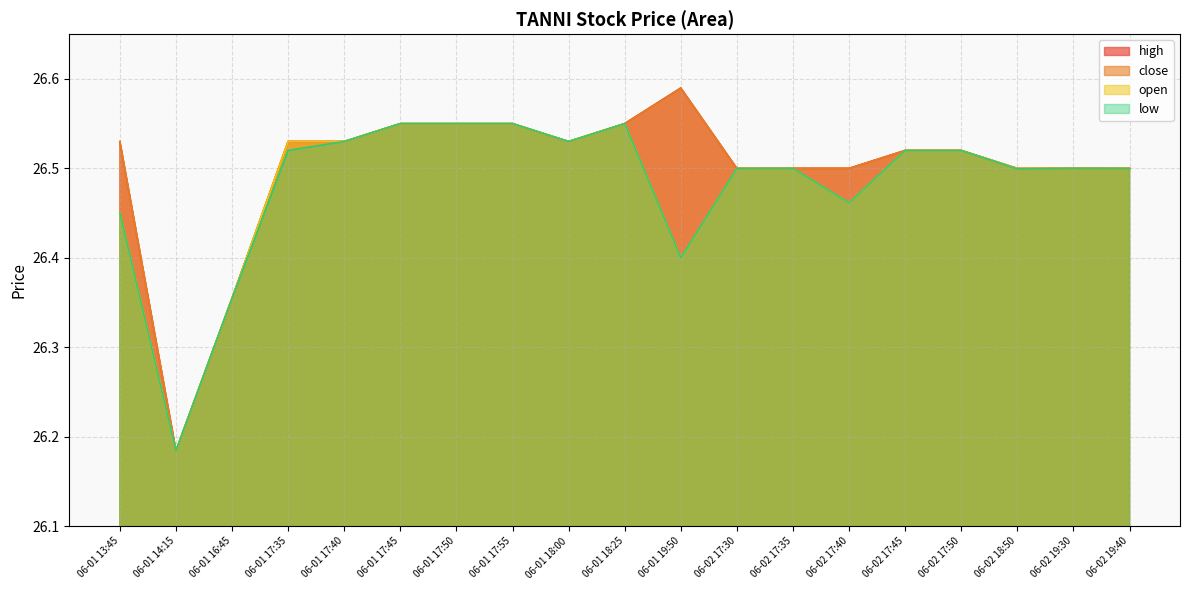

Does the chart display data point markers on the line(s)?

No